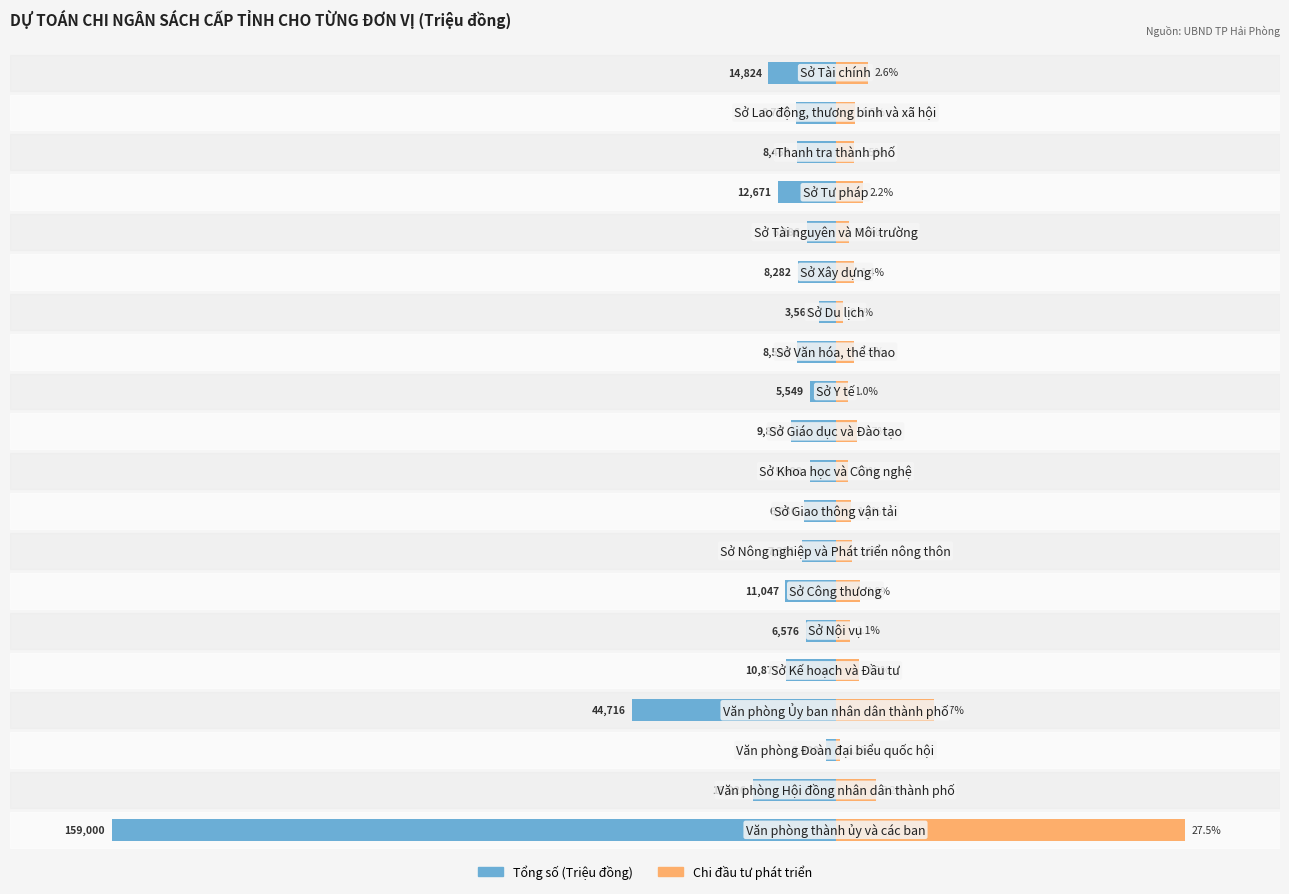

How many groups of bars are there?

20